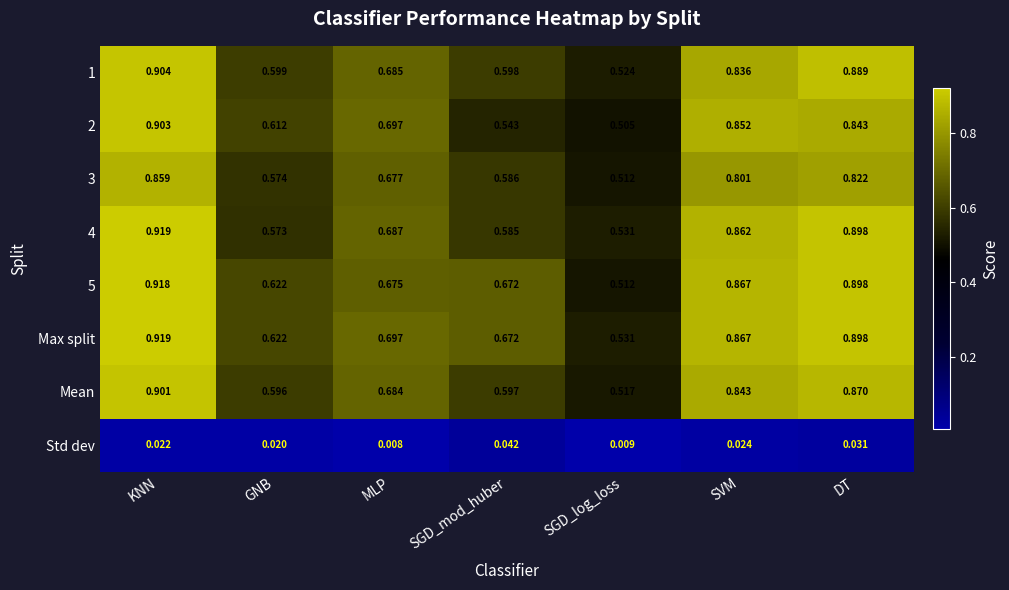

List the labels in order of 2 value, smallest first.

SGD_log_loss, SGD_mod_huber, GNB, MLP, DT, SVM, KNN